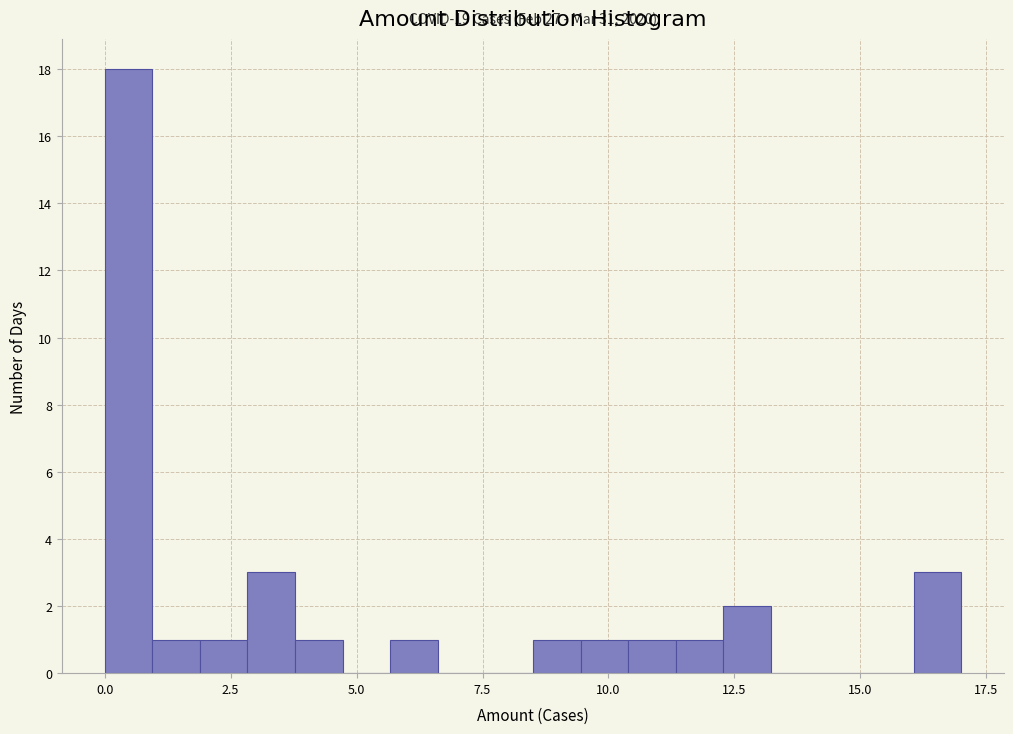

Around what value on the x-axis is the tallest bar? Give the approximate position of its centre, as read against the axis.

0.5